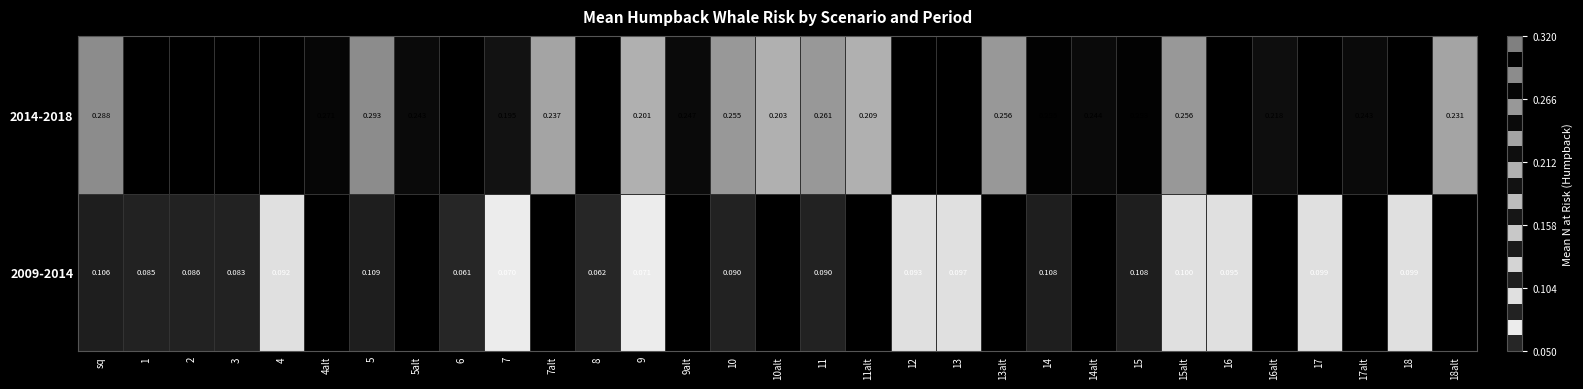

What is the difference between the maximum and minimum values in the 2014-2018 series?

0.1